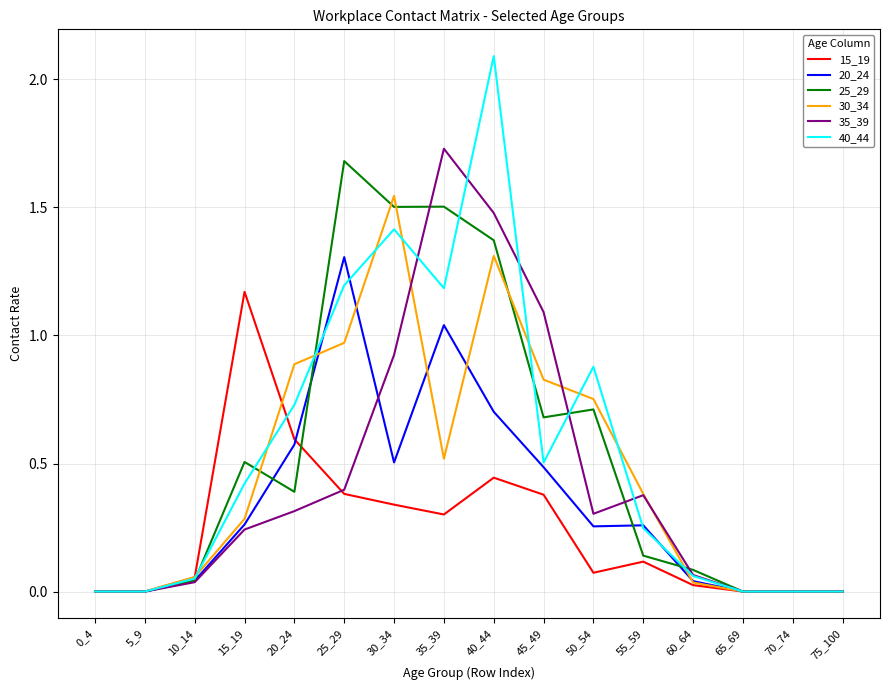

Where is 40_44 nearest to the value 1?

50_54